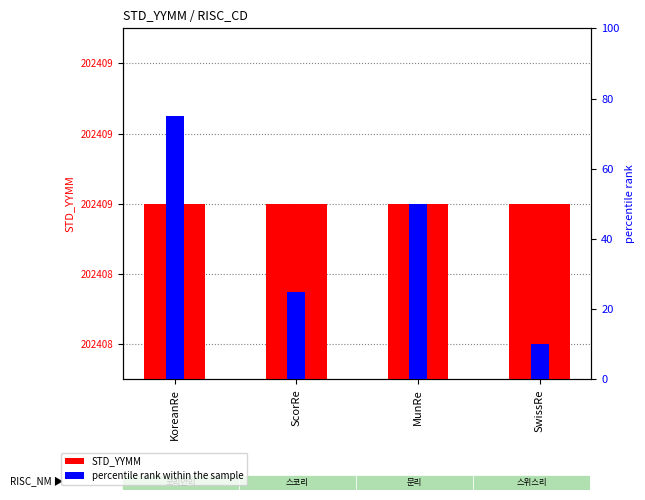

Reading left to right, what are all the values shown in this chart?

STD_YYMM: 202409	202409	202409	202409
percentile rank within the sample: 75	25	50	10